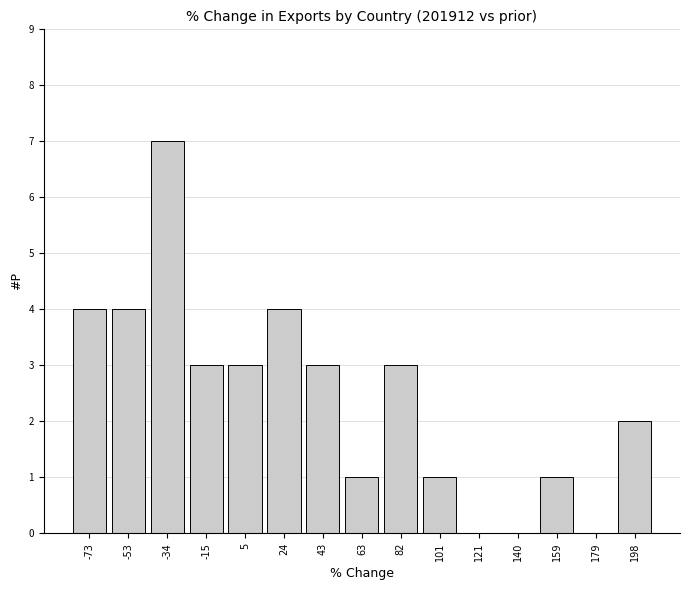

Reading right to left, what are all the values shown in this chart?

198=2	179=0	159=1	140=0	121=0	101=1	82=3	63=1	43=3	24=4	5=3	-15=3	-34=7	-53=4	-73=4